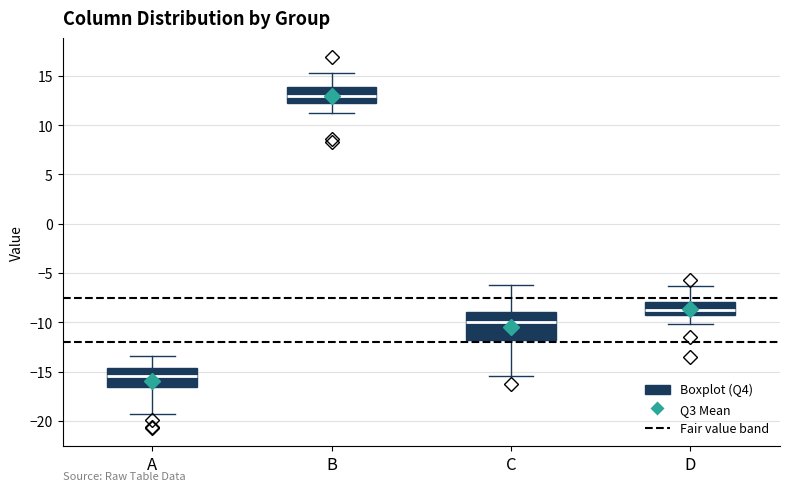

Which box is the tallest, from its lower edge to its upper edge?

C